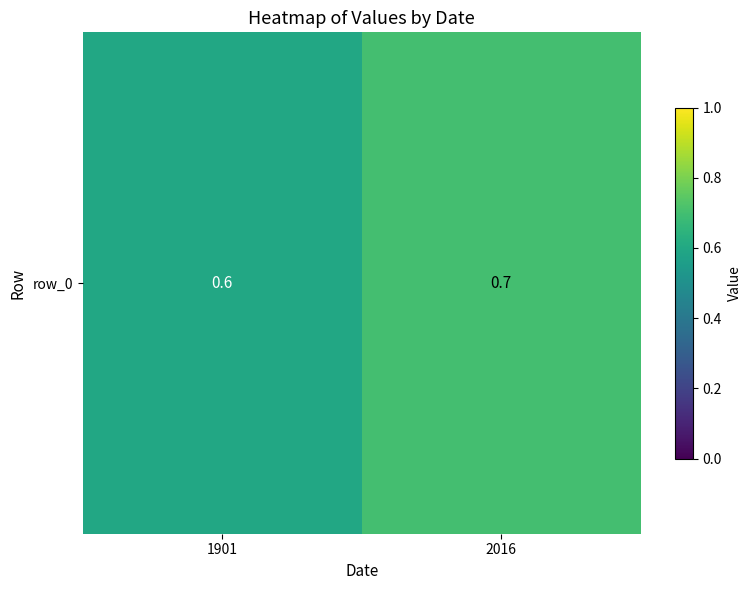

How many series are shown in this chart?

1